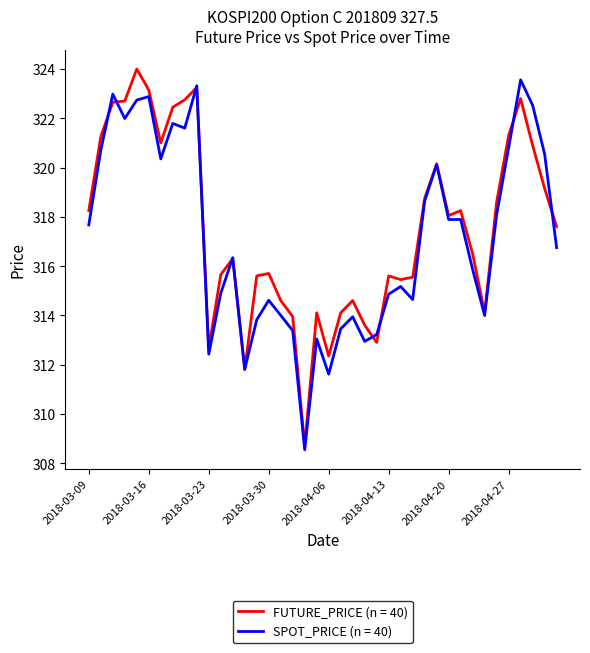

What is the smallest value displayed?

308.5